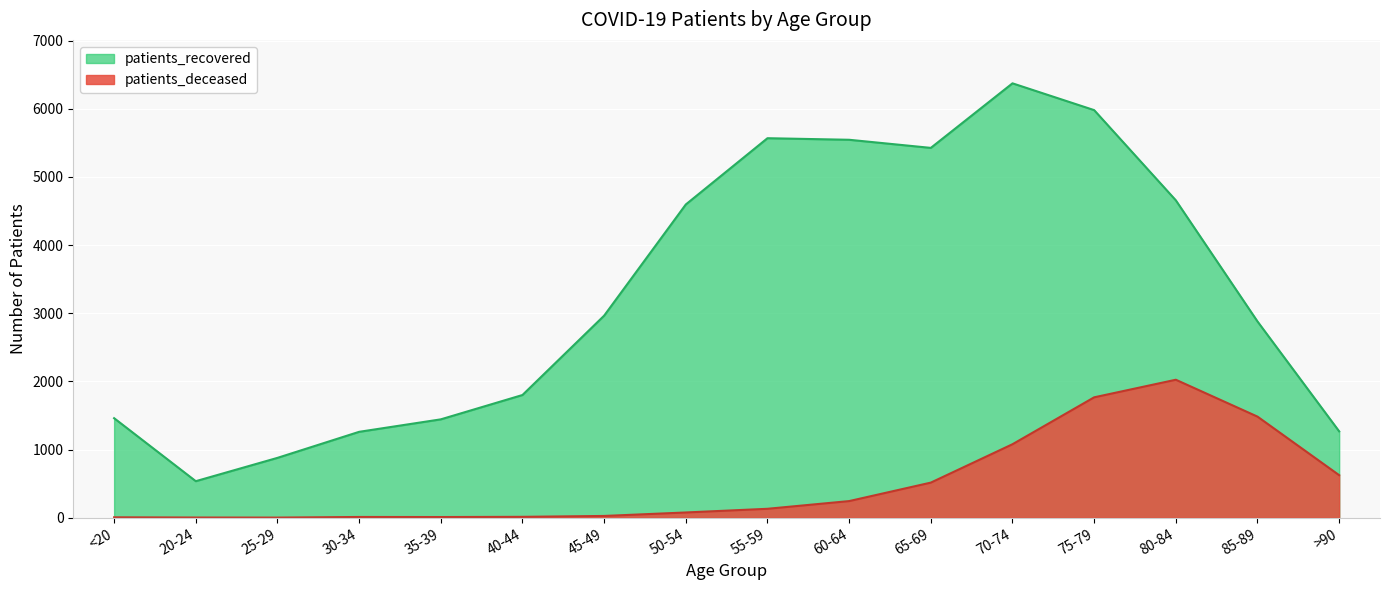

Where is the first local maximum for patients_recovered?

55-59